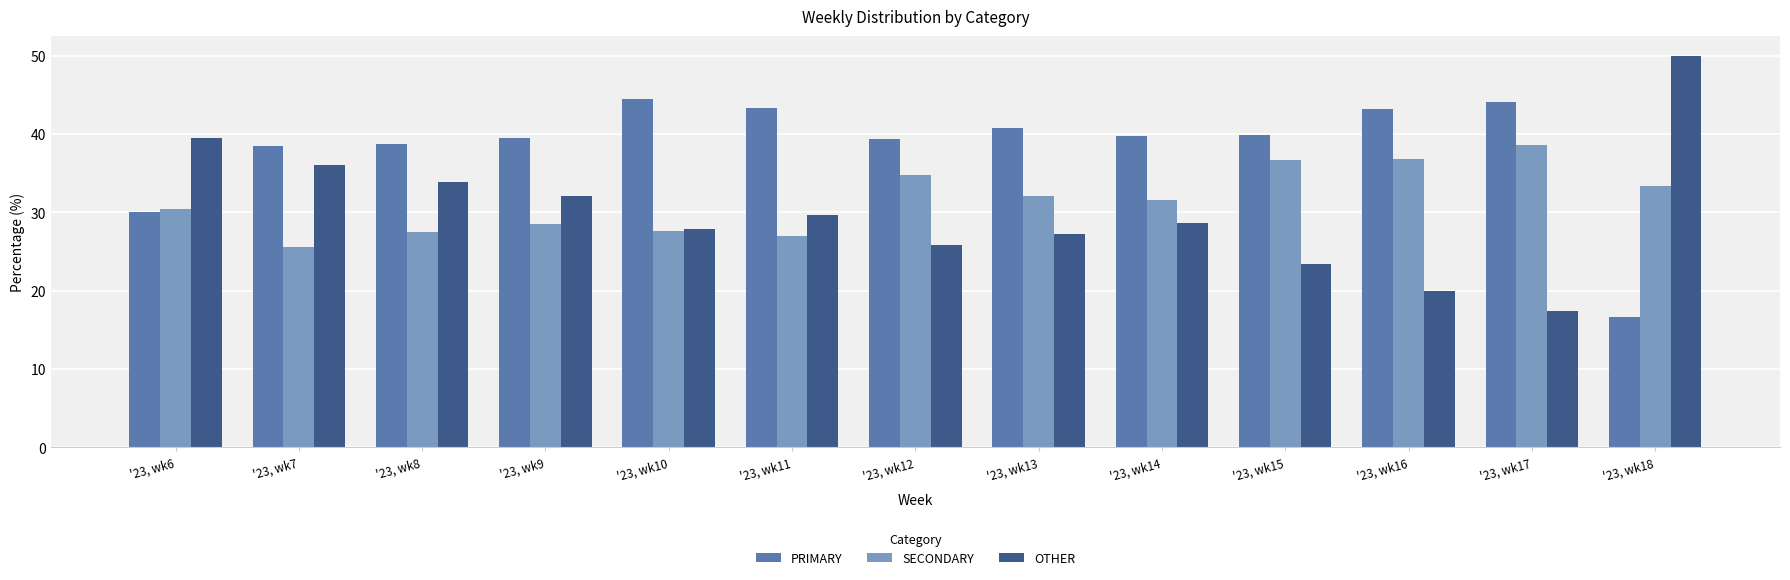

Is the value of PRIMARY at '23, wk7 greater than the value of OTHER at '23, wk13?

Yes